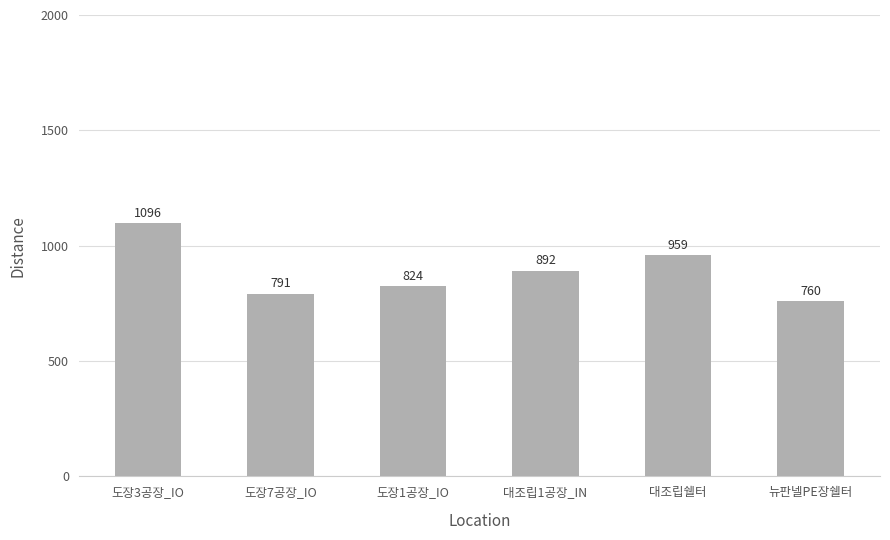

What is the value of the 5th bar from the left?

959.3